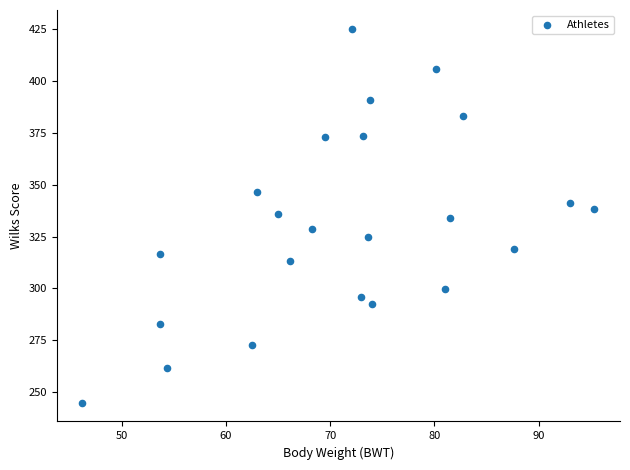

What is the range of X values (max minus min)?

49.1